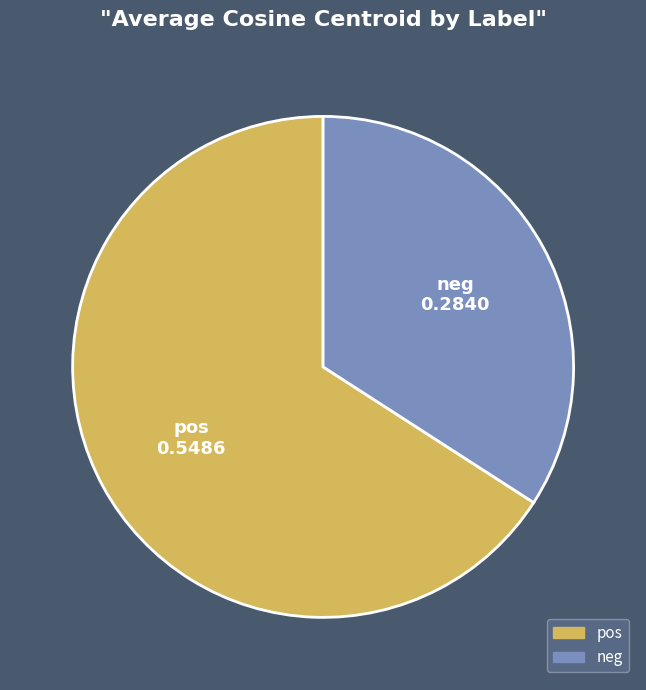

Does any single category account for the majority?

Yes